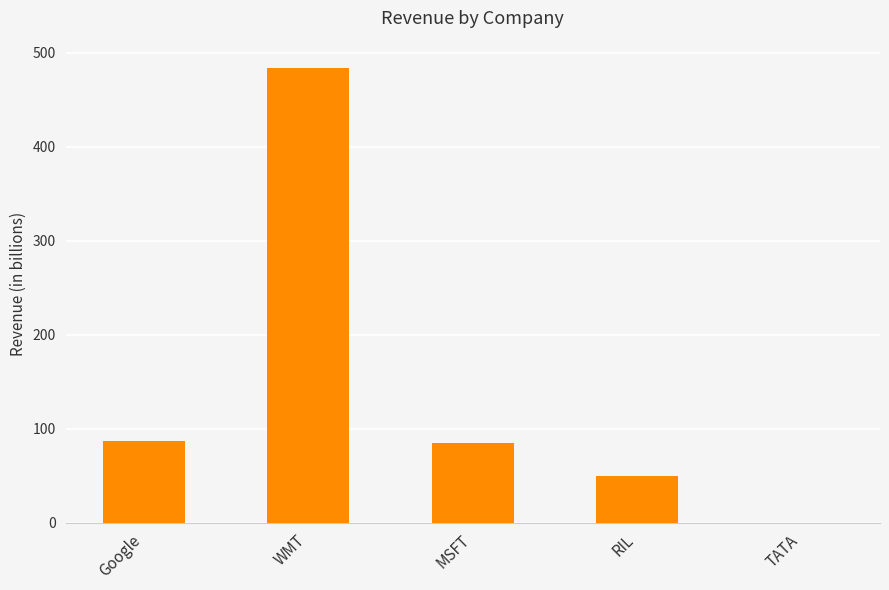

Between TATA and WMT, which is larger?

WMT